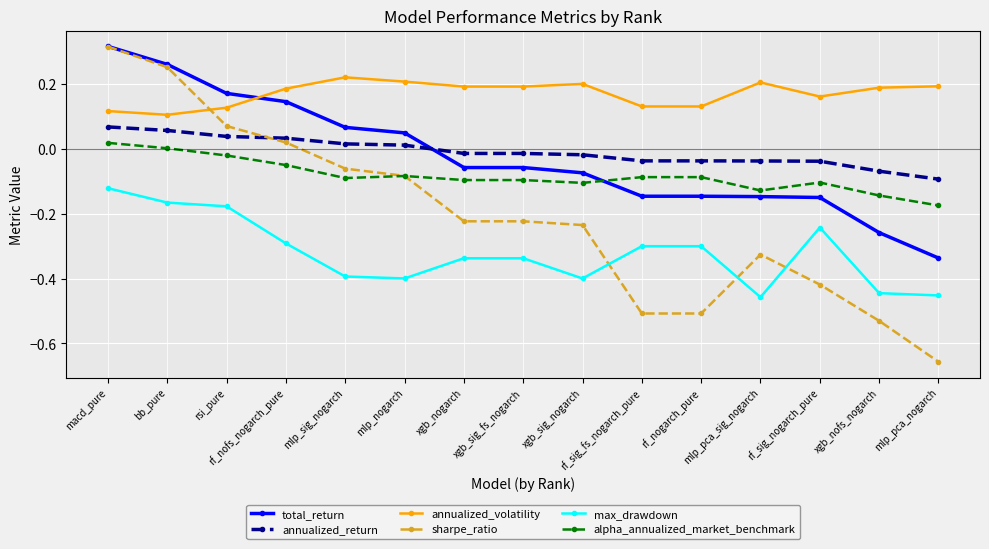

Which series has the largest range (max minus min)?

sharpe_ratio